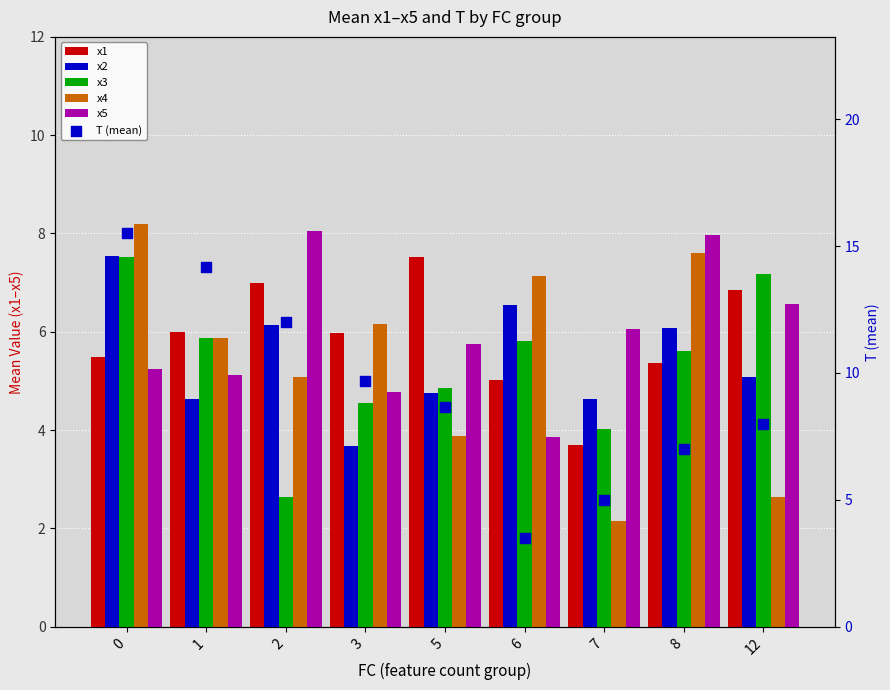

At how many categories does at least one series exceed 9?

4